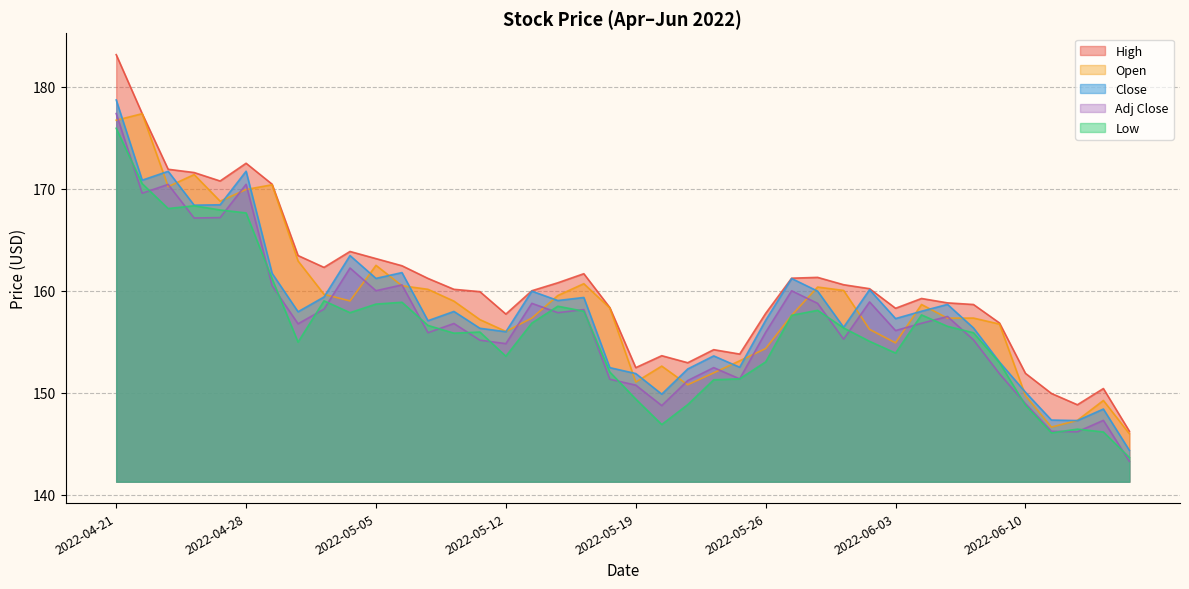

Is it true that Close equals 292.4 at 2022-05-04?

False